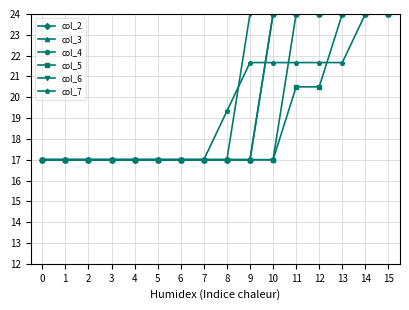

What is the sum of all col_4 values?

307.0